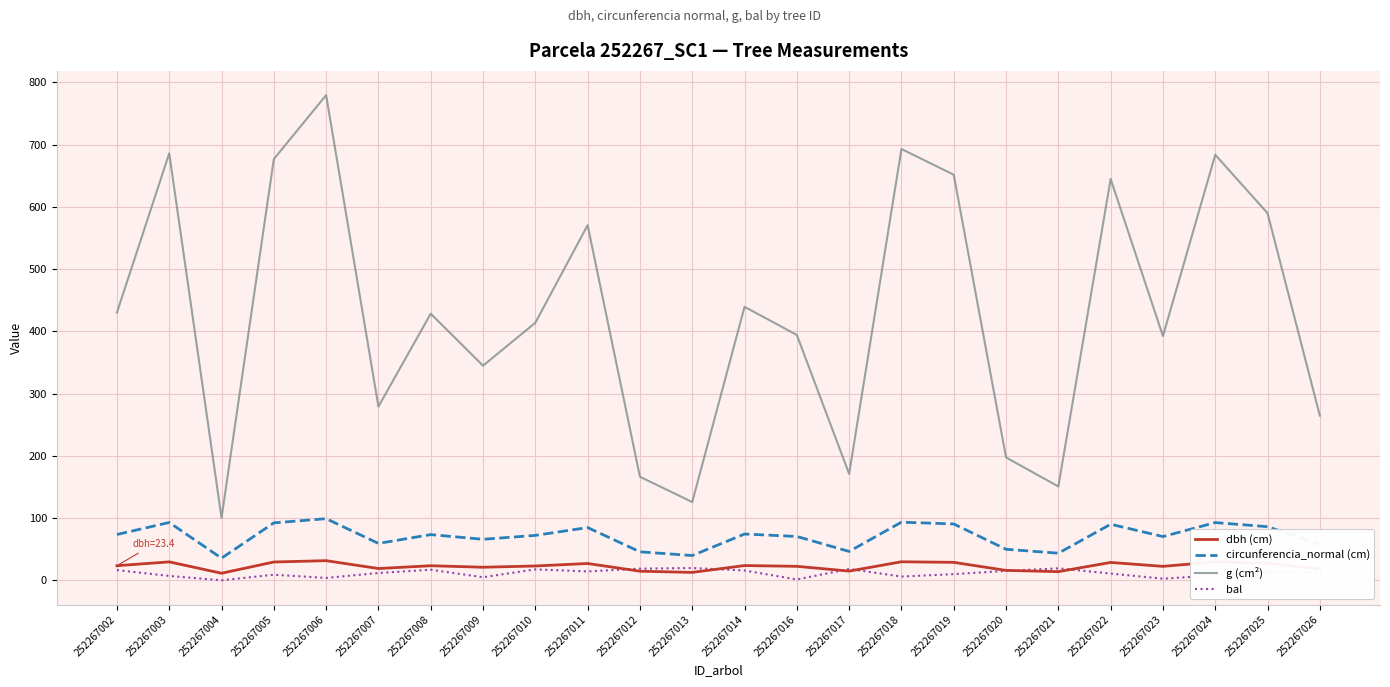

What is the spread (max minus min) of values at 252267016?

392.8